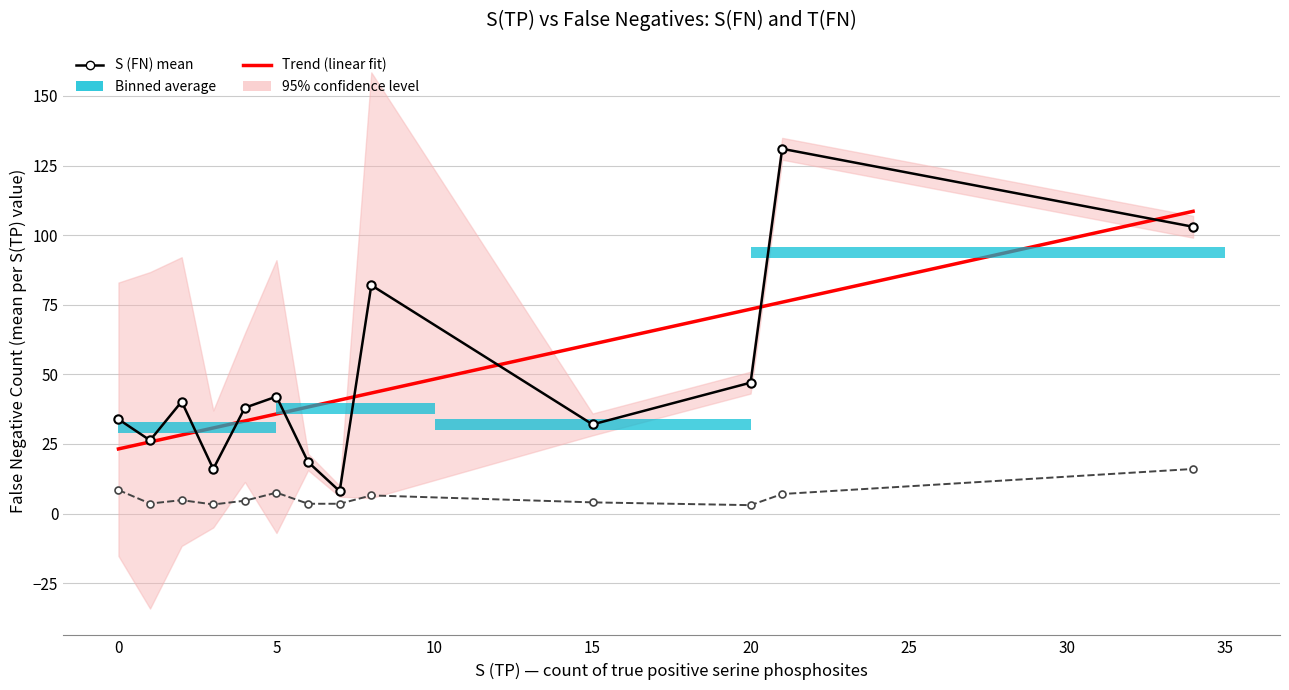

How many values in the Trend (linear fit) series are below 38?

6